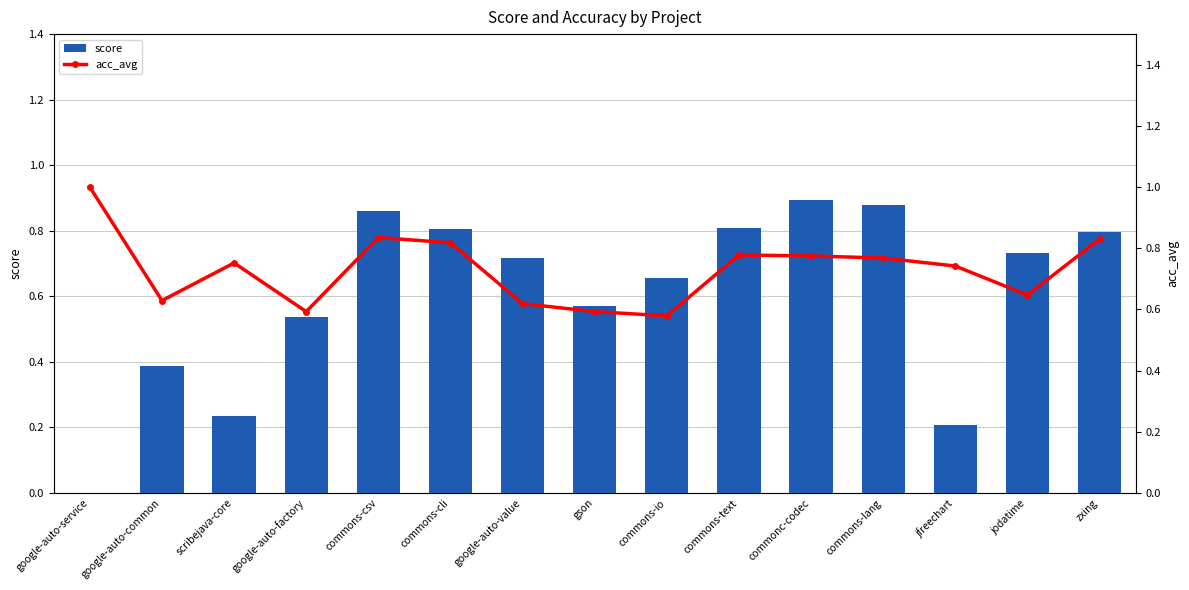

List the labels in order of score value, largest first.

commonc-codec, commons-lang, commons-csv, commons-text, commons-cli, zxing, jodatime, google-auto-value, commons-io, gson, google-auto-factory, google-auto-common, scribejava-core, jfreechart, google-auto-service